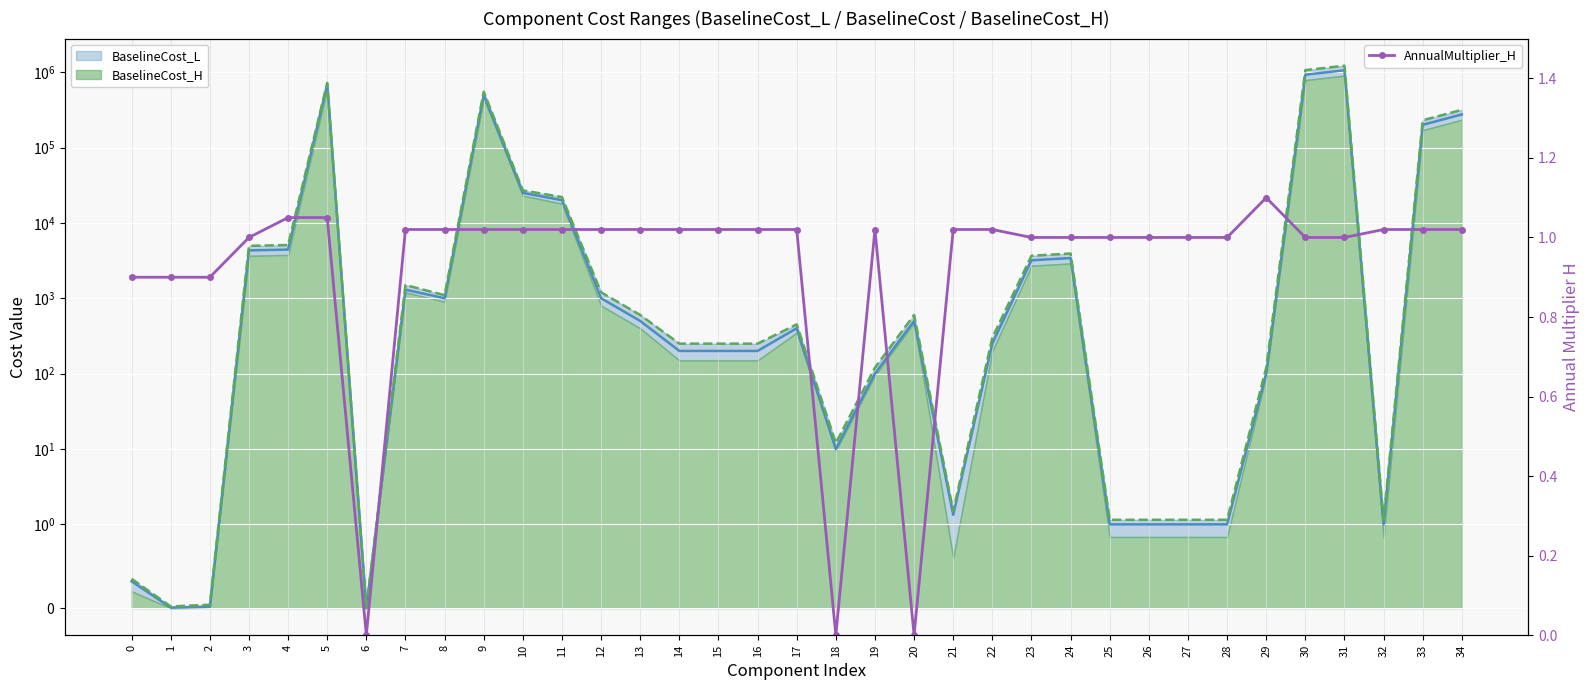

The AnnualMultiplier_H series shows 0.6 at 24. True or false?

False